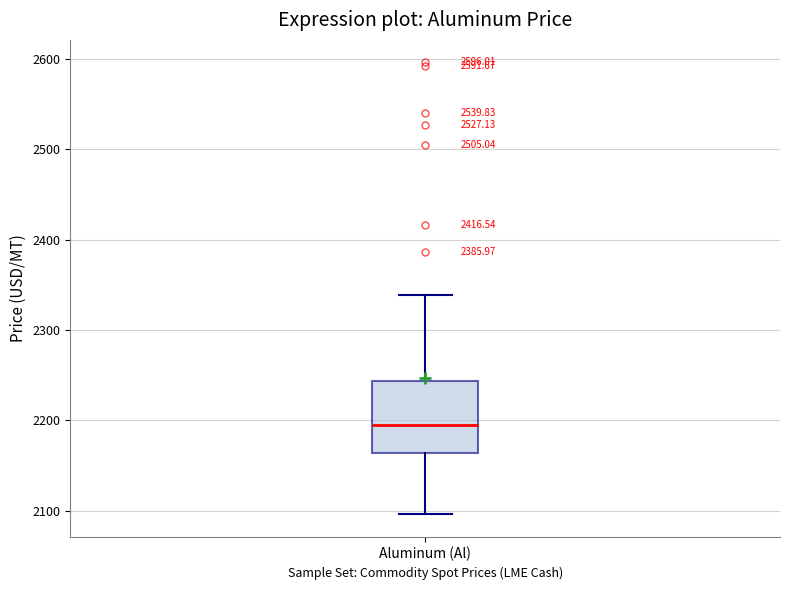

Where does the lower whisker of the box for Aluminum (Al) end on the y-axis? The values are not printed on the chart, so give them approximately, as read against the axis.

2100